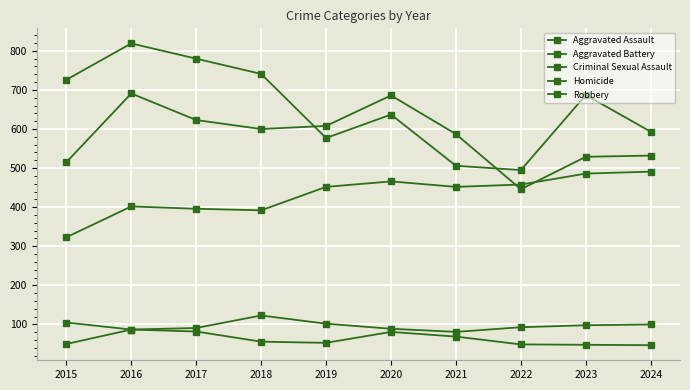

Reading right to left, extract all data points from this chart.

Aggravated Assault: 491	486	458	452	466	452	392	396	402	323
Aggravated Battery: 532	529	446	587	686	608	600	623	691	515
Criminal Sexual Assault: 100	98	93	81	89	102	123	91	87	105
Homicide: 47	48	49	69	81	53	56	82	87	50
Robbery: 593	687	495	506	637	577	741	780	819	726